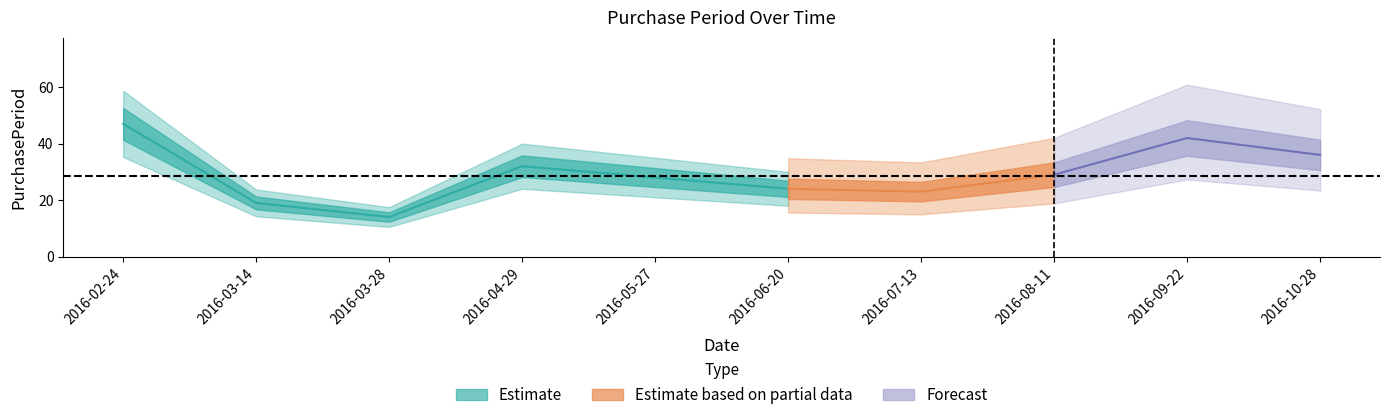

Read the value at 2016-10-28, to the nearest 5.

35